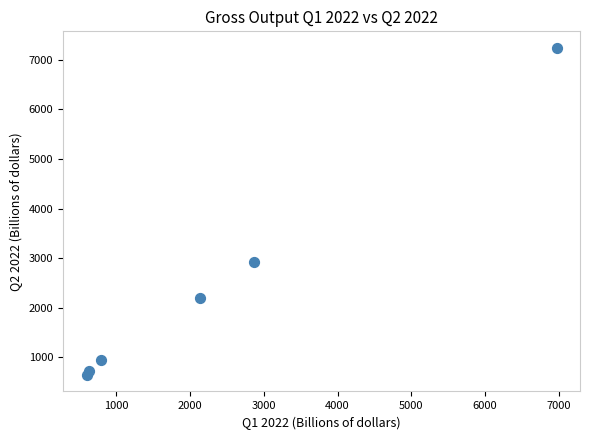

What Y value in the scatter plot is closest to 3944?

2915.5